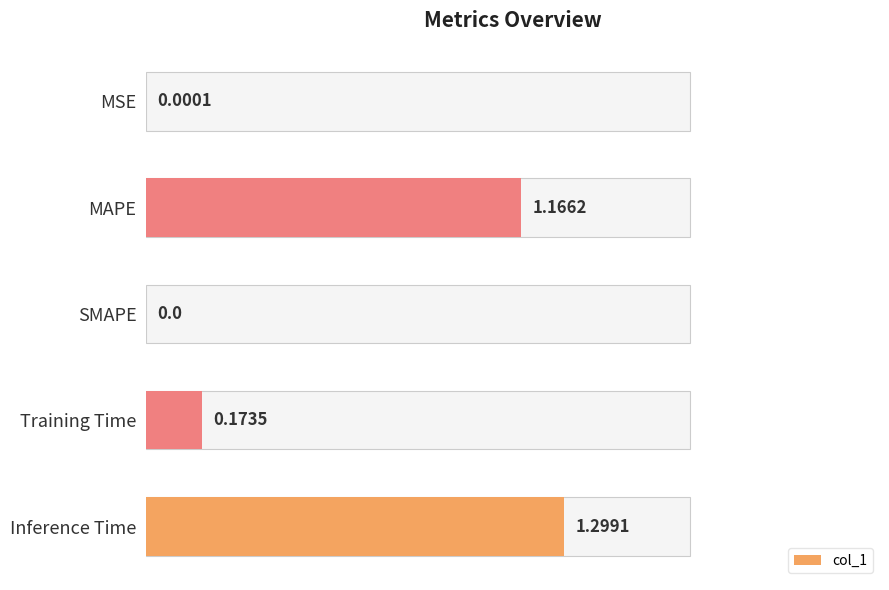

Reading left to right, list all the values displayed in this chart.

0.0	1.2	0.0	0.2	1.3